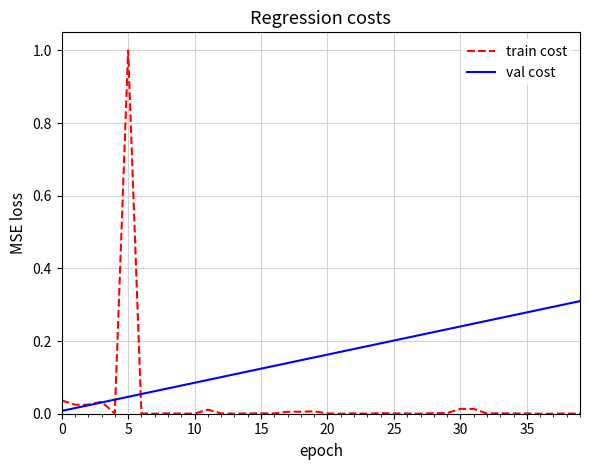

What is the maximum value for train cost?

1.0